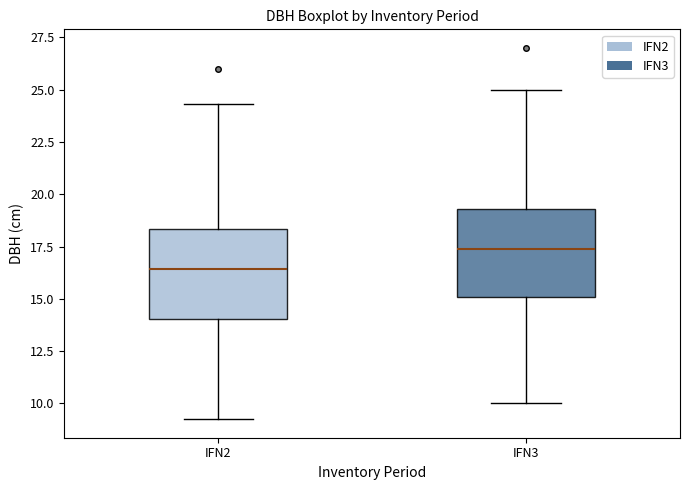

Reading left to right, read every box against the y-axis: the position of its median line, the range the box covers, and the ends of its whiskers. The values are not printed on the chart, so give them approximately, as read against the axis.

IFN2: median 16.5, box 14.0 to 18.5, whiskers 9.5 to 24.5
IFN3: median 17.5, box 15.0 to 19.5, whiskers 10.0 to 25.0